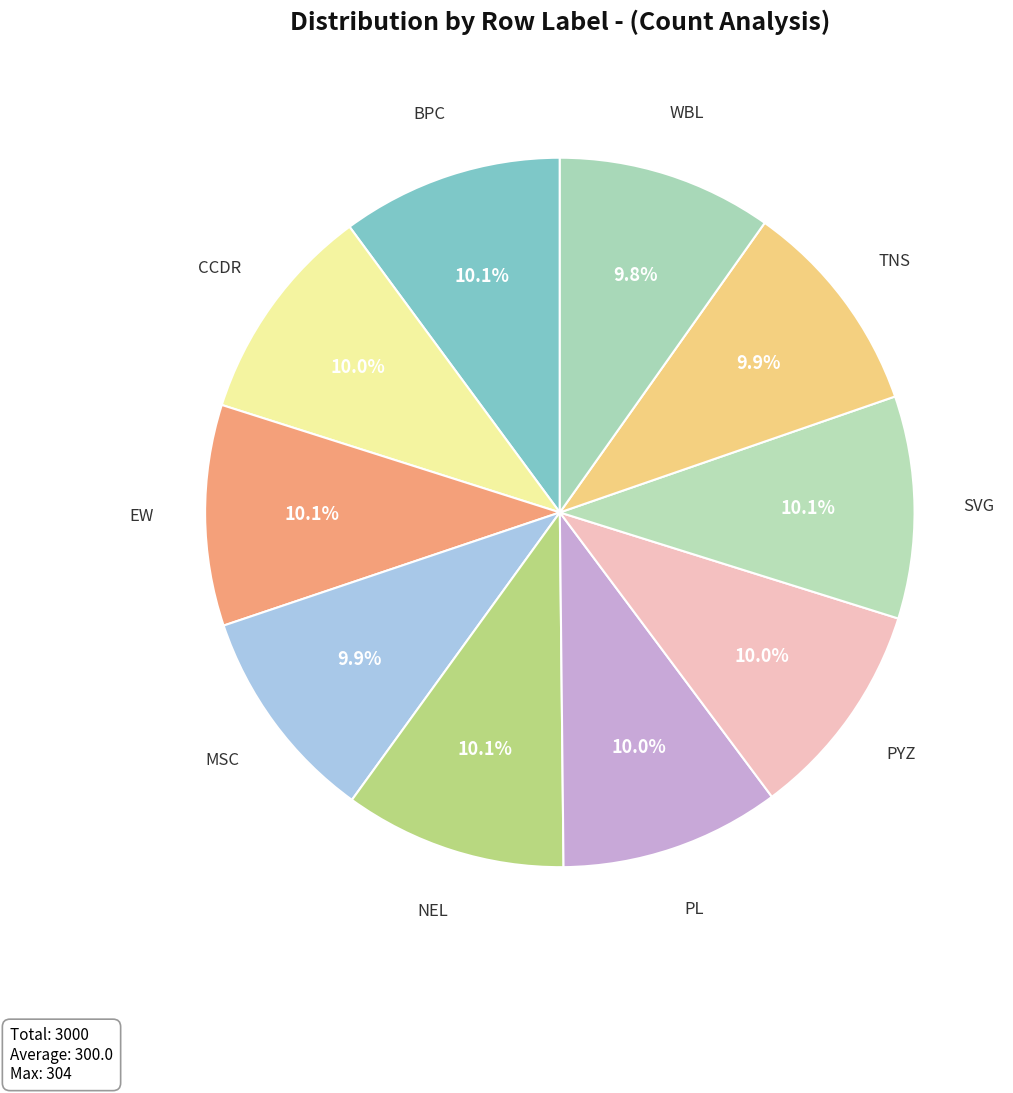

Count the number of slices in the pie.

10